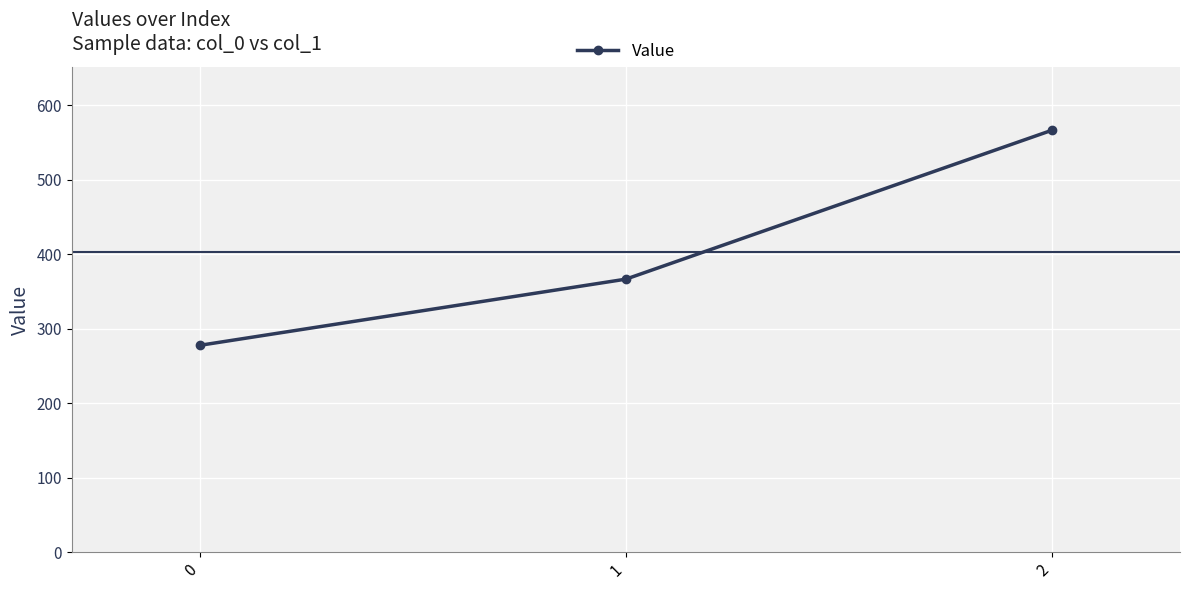

What is the value of the 3rd point from the left?

566.7